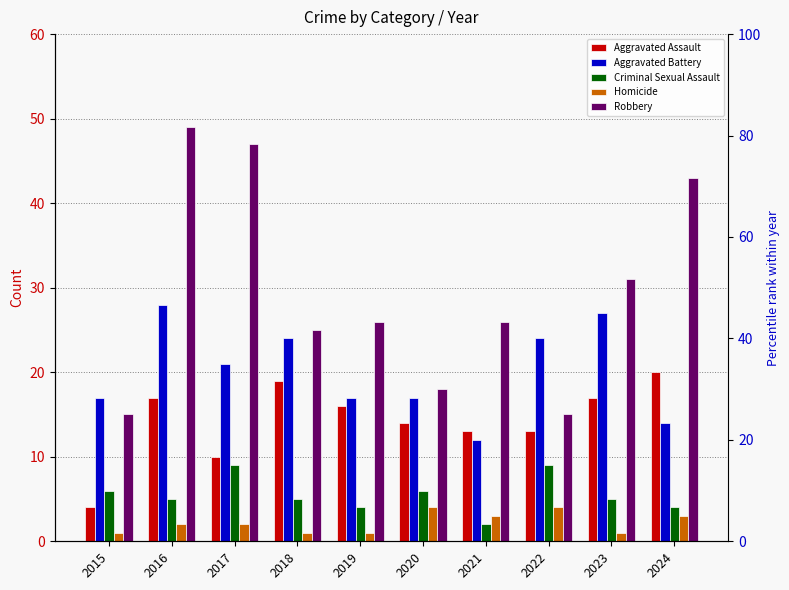

How many data points does each series have?

10